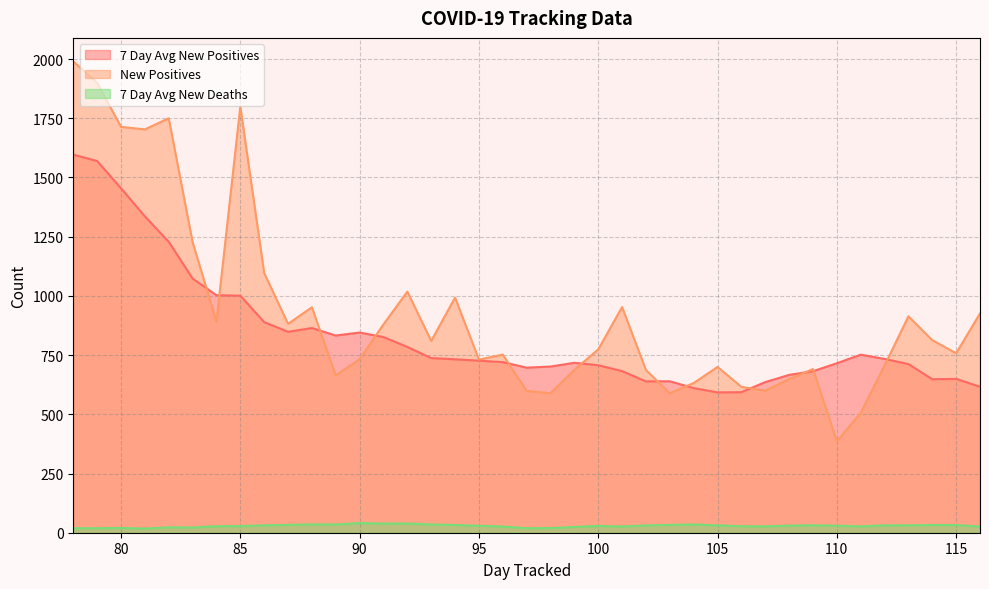

What is the maximum value shown in the chart?

1990.0